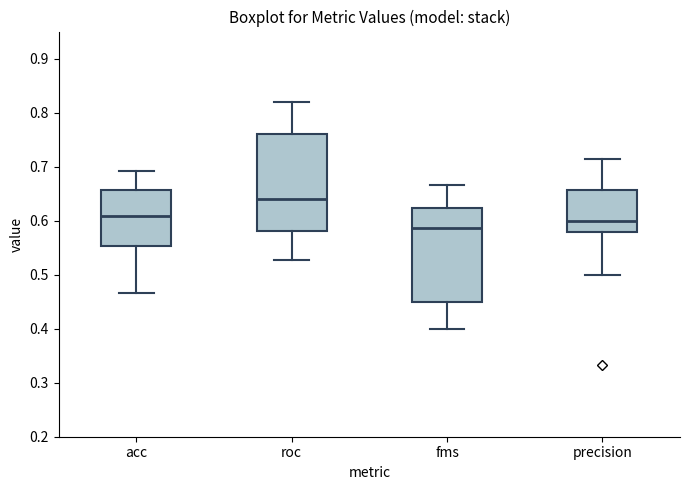

Where is the lower edge of the box for fms on the y-axis? The values are not printed on the chart, so give them approximately, as read against the axis.

0.45